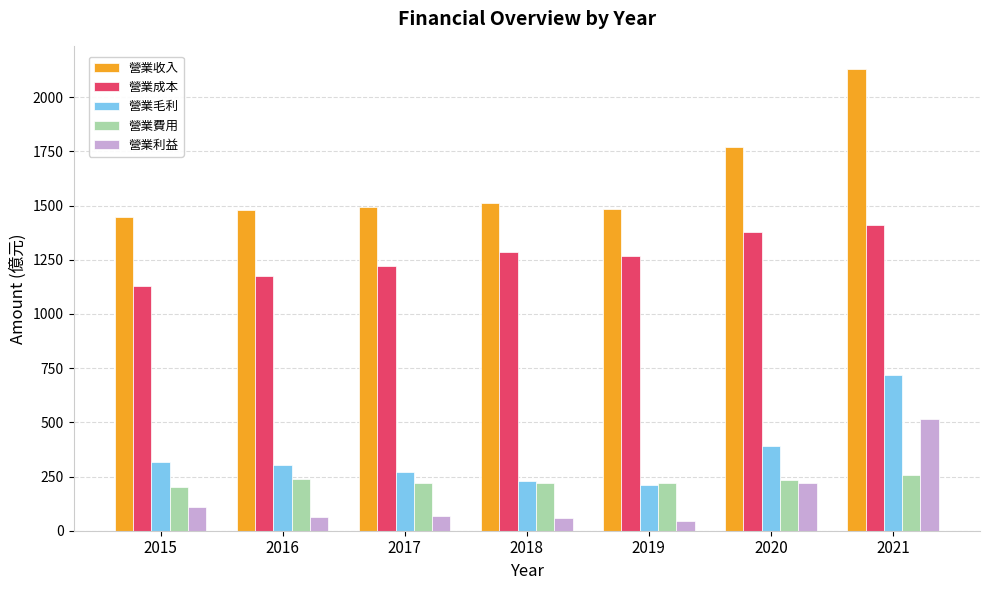

What is the highest value of the 營業毛利 series?

720.5